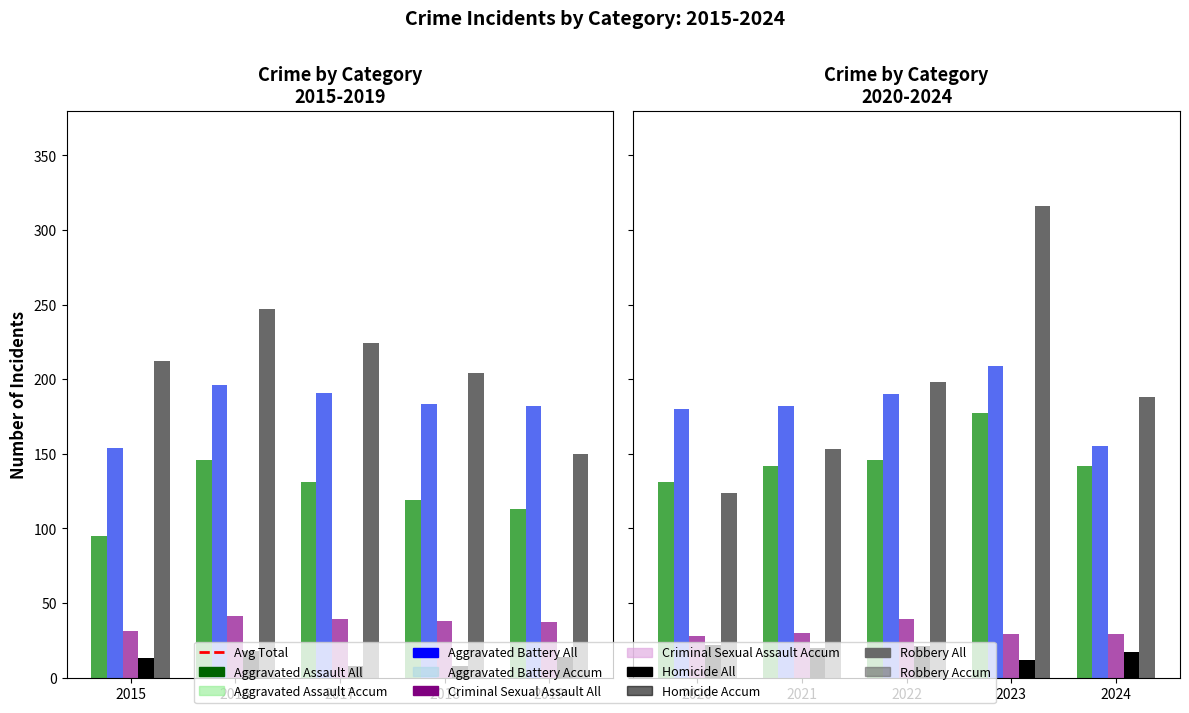

Rank the series by their maximum value, from lowest to highest.

Homicide, Criminal Sexual Assault, Aggravated Assault, Aggravated Battery, Robbery